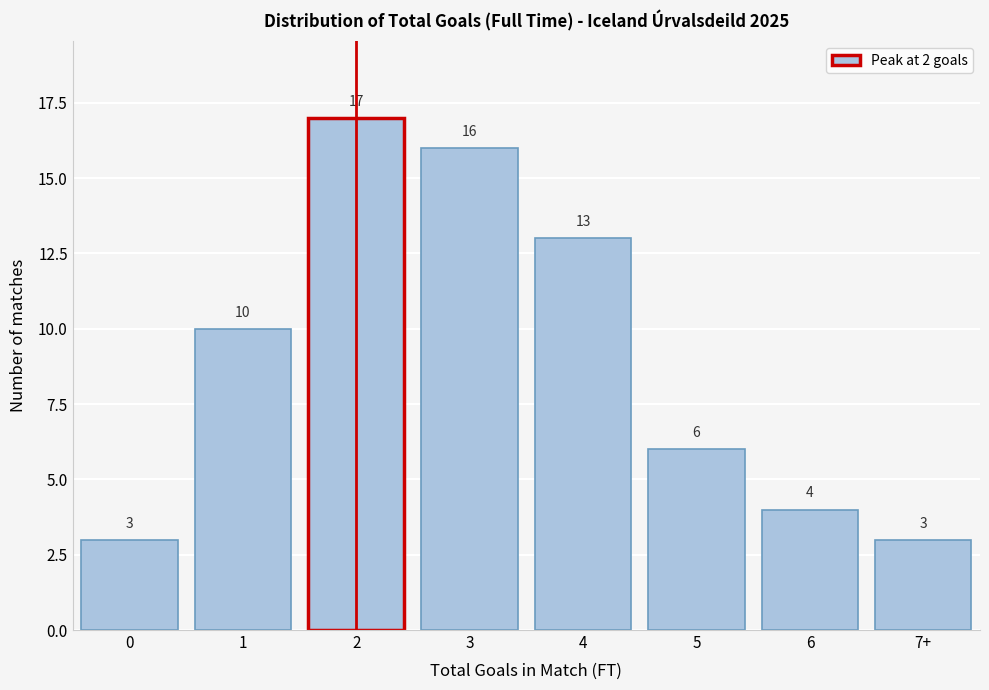

Reading left to right, list all the values displayed in this chart.

3	10	17	16	13	6	4	3